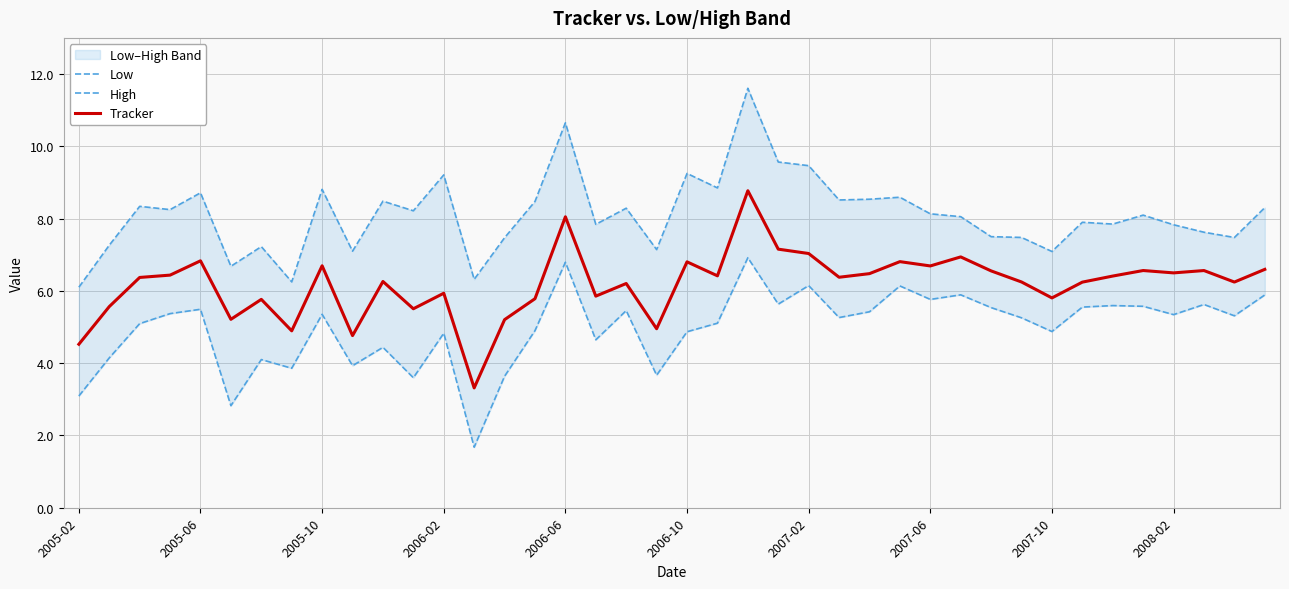

What is the minimum value for Tracker?

3.3